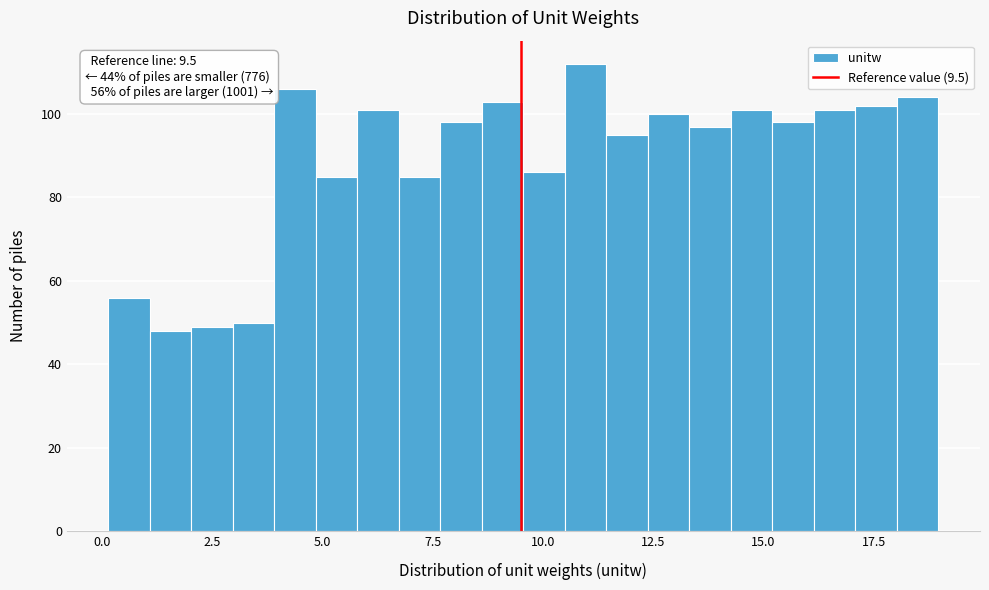

Around what value on the x-axis is the tallest bar? Give the approximate position of its centre, as read against the axis.

11.0